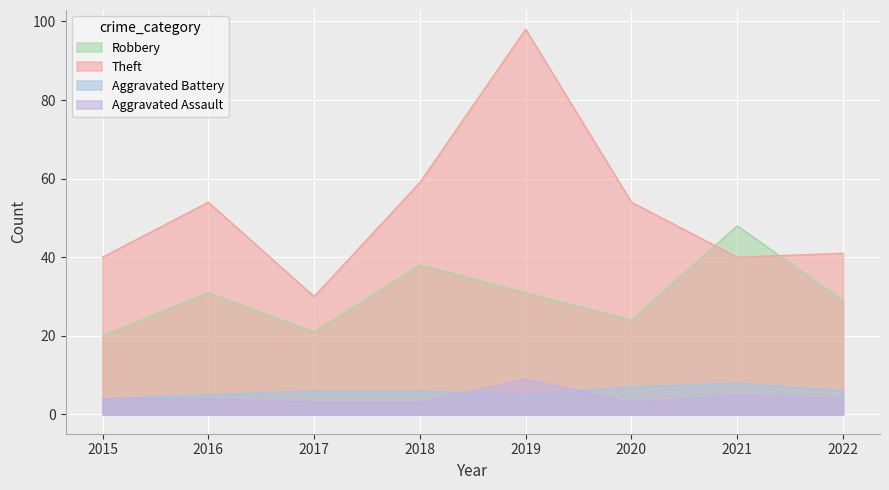

What is the sum of all Robbery values?

242